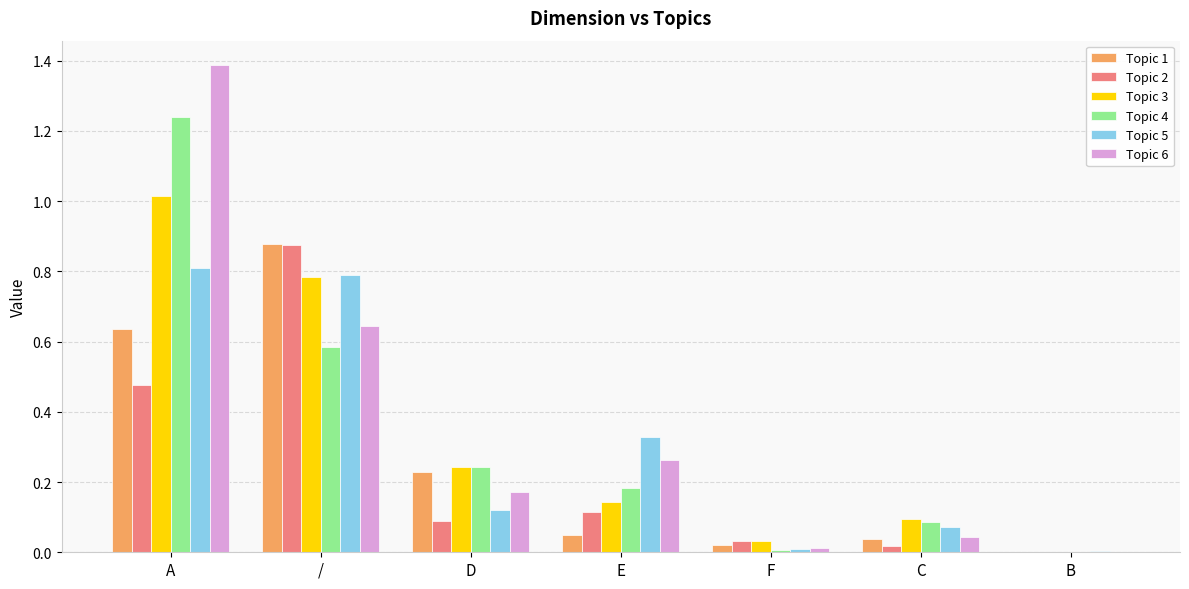

How many groups of bars are there?

7